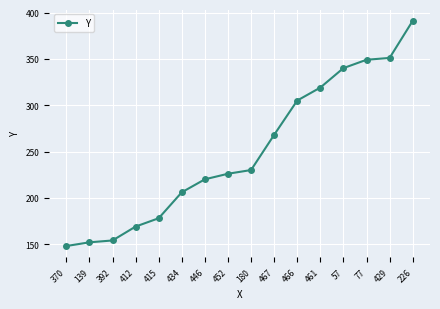

Which has a higher value, 434 or 139?

434